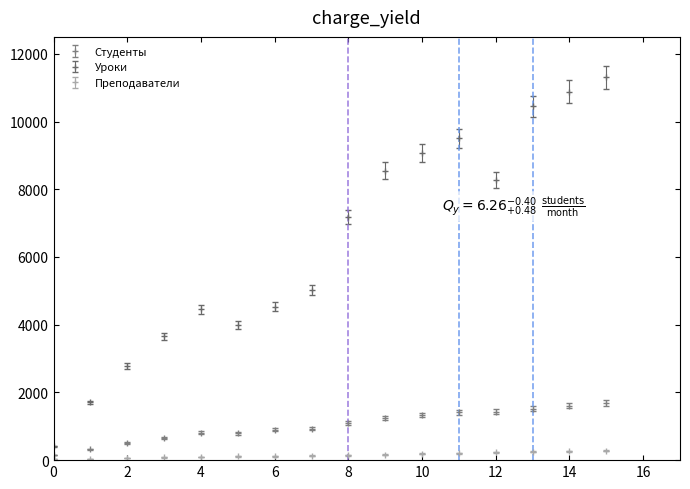

At how many categories does at least one series exceed 3382?

13